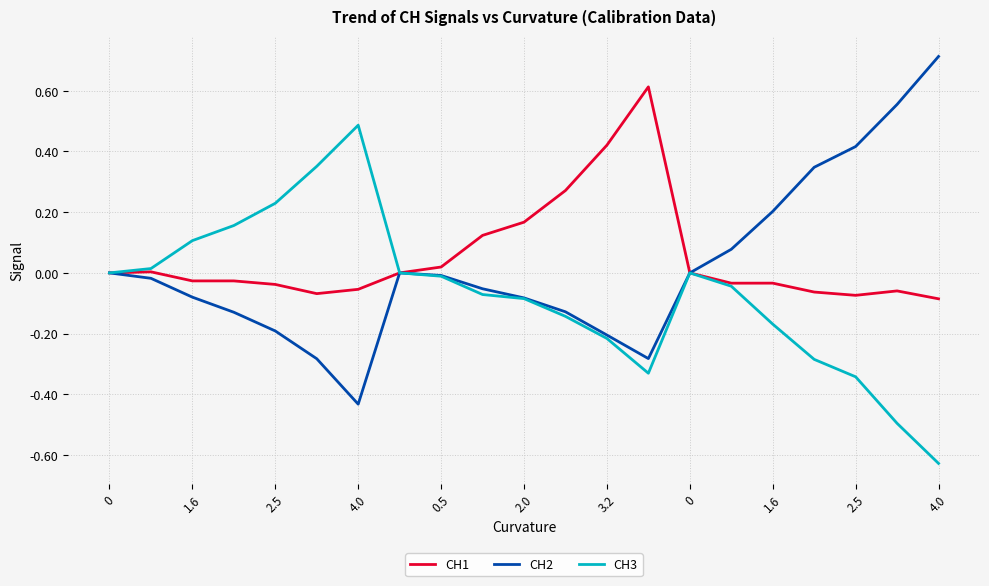

What is the maximum value for CH3?

0.5